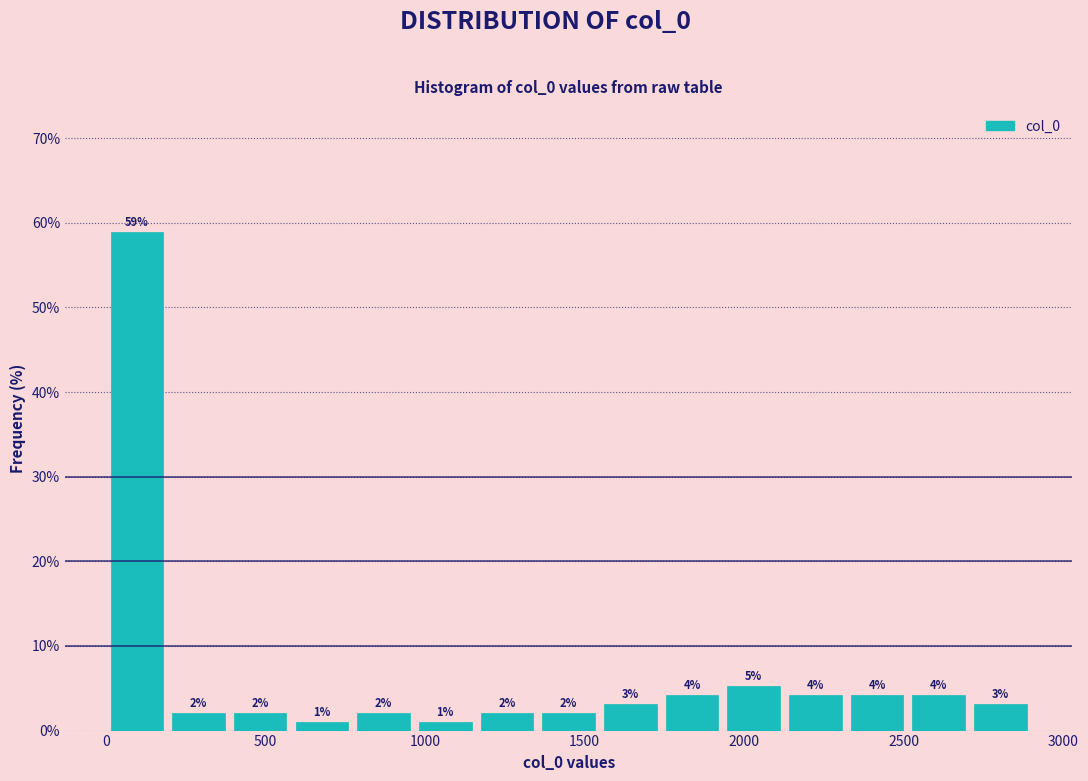

Around what value on the x-axis is the tallest bar? Give the approximate position of its centre, as read against the axis.

100